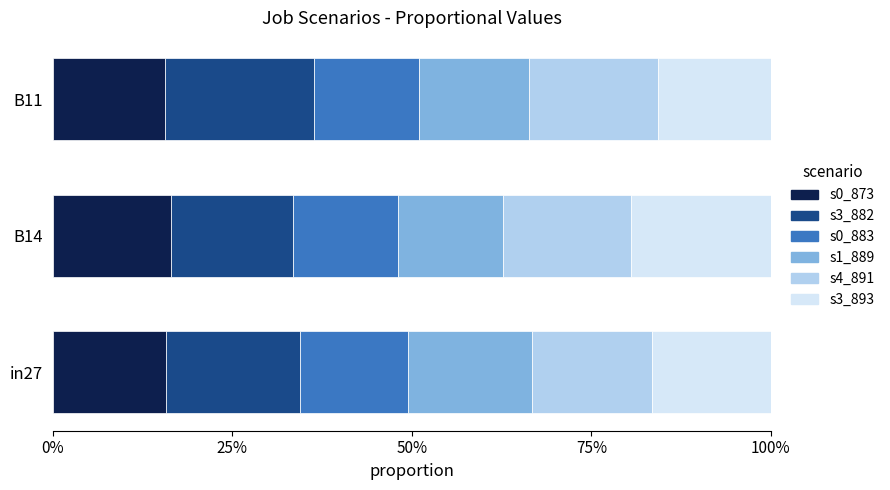

What is the value of the job447_scenario3_882 bar at the 1st from the left?

0.2